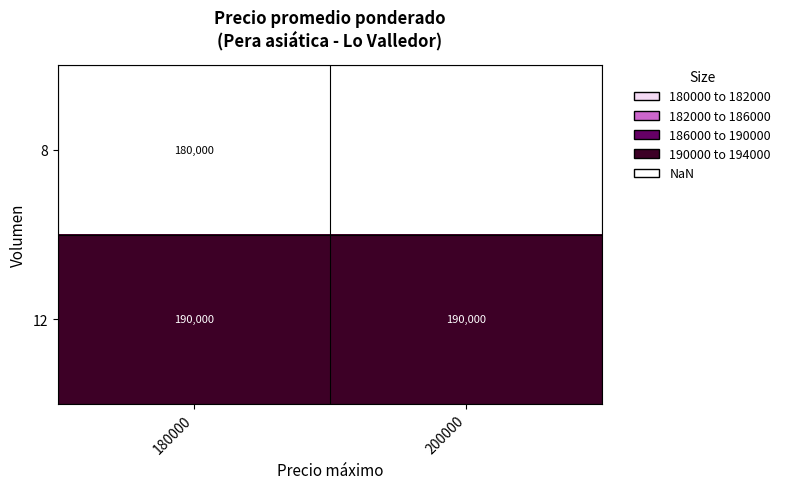

What is the spread (max minus min) of values at 180000?

10000